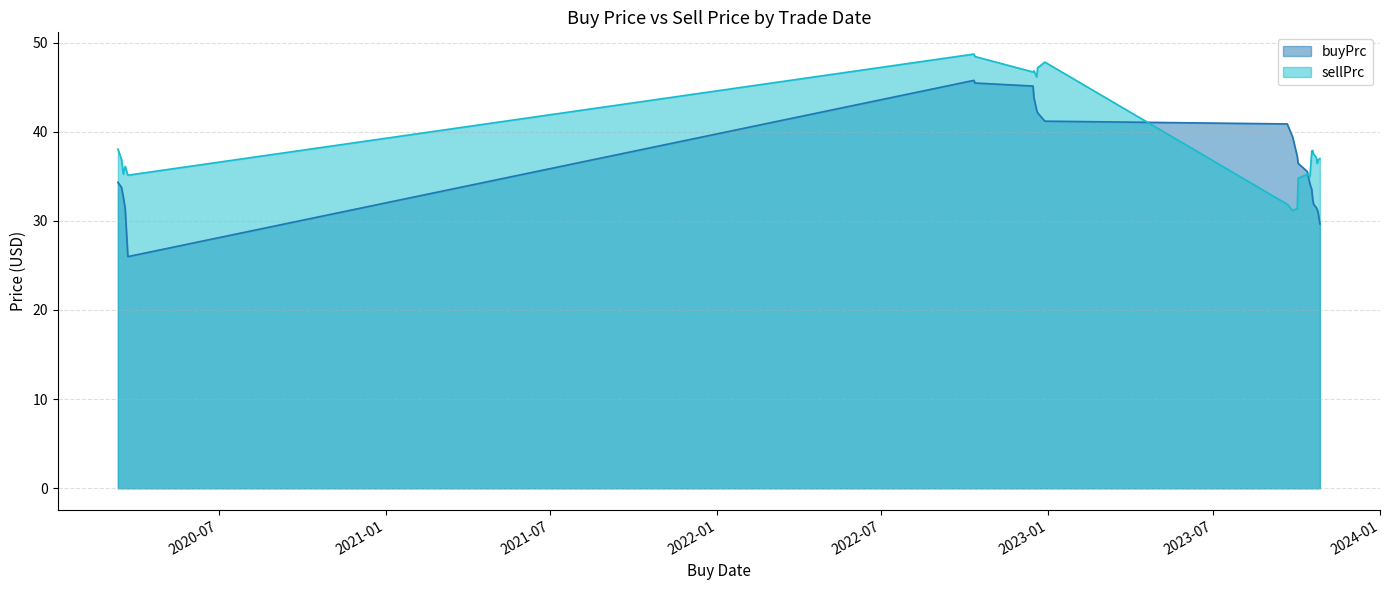

Reading left to right, transcribe all the data shown in this chart.

buyPrc: 34.3	33.8	32.7	31.4	26.0	45.8	45.5	45.1	43.8	42.4	42.1	41.2	40.9	39.4	37.2	36.5	35.5	34.1	33.5	32.5	31.9	31.5	31.3	31.0	29.6
sellPrc: 38.0	36.9	35.2	36.1	35.1	48.7	48.4	46.7	46.8	46.1	47.2	47.8	31.9	31.1	31.4	34.8	35.2	35.0	37.8	37.9	37.5	37.1	36.5	36.8	37.0